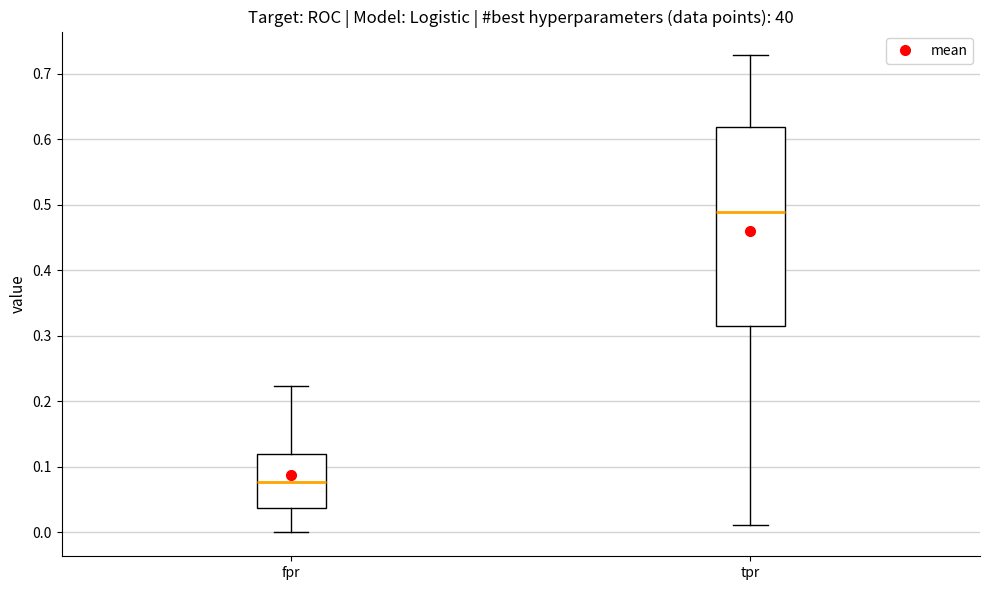

Which box has the highest median line?

tpr